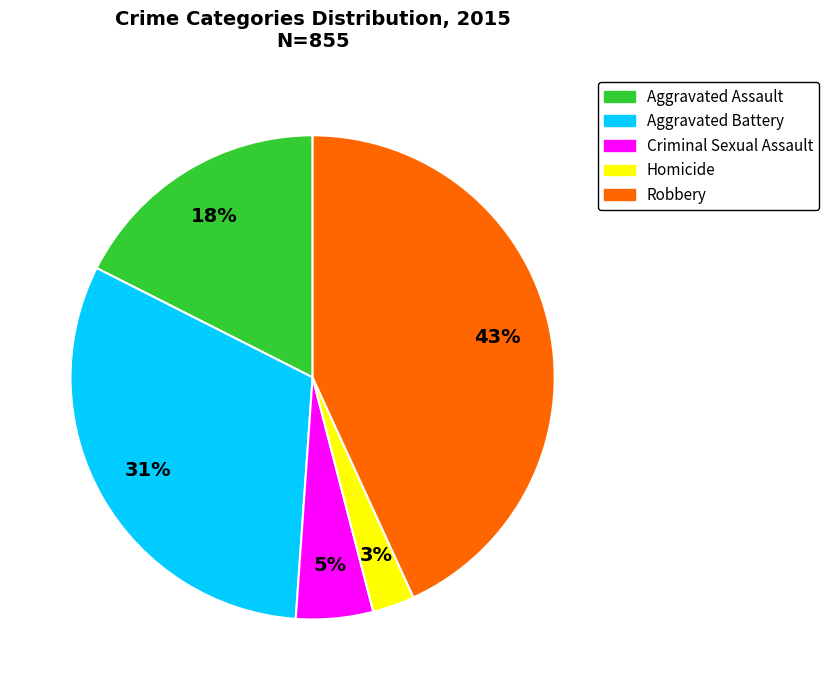

Do Robbery and Aggravated Assault together represent more than half of the pie?

Yes